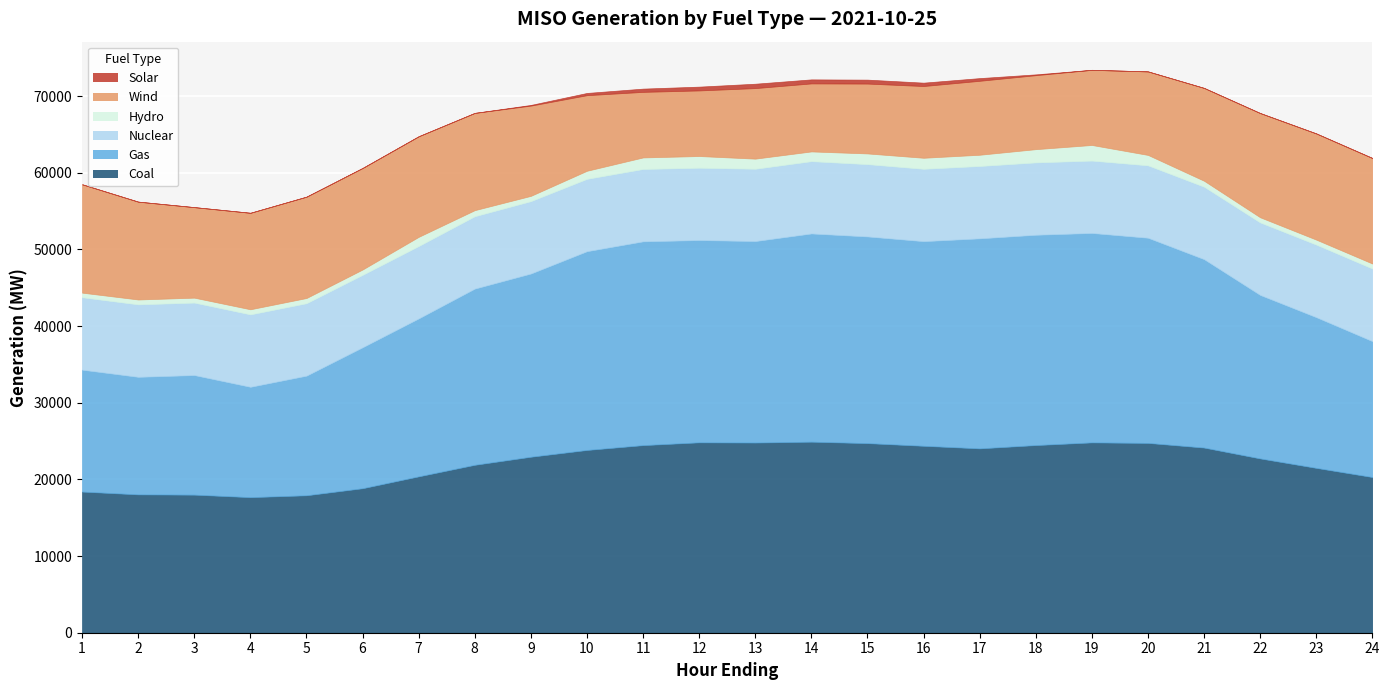

Does the chart display data point markers on the line(s)?

No